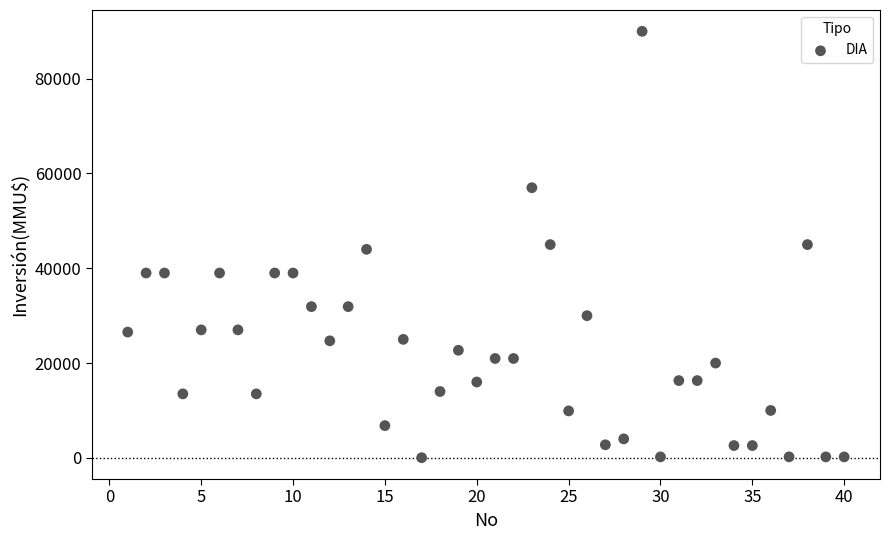

What is the range of X values (max minus min)?

39